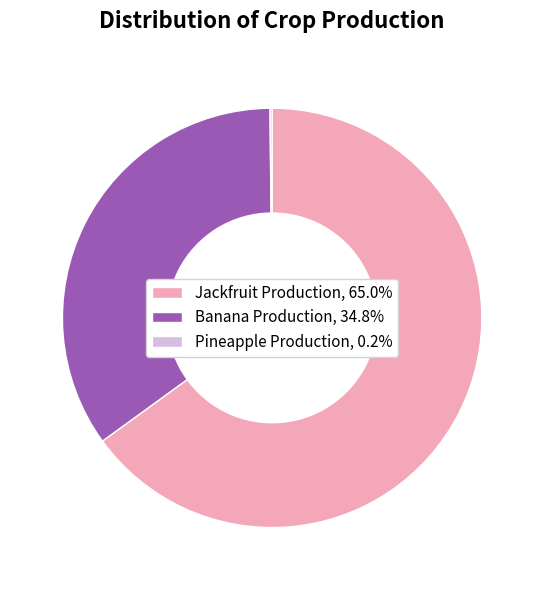

Is there any slice that represents more than half of the pie?

Yes